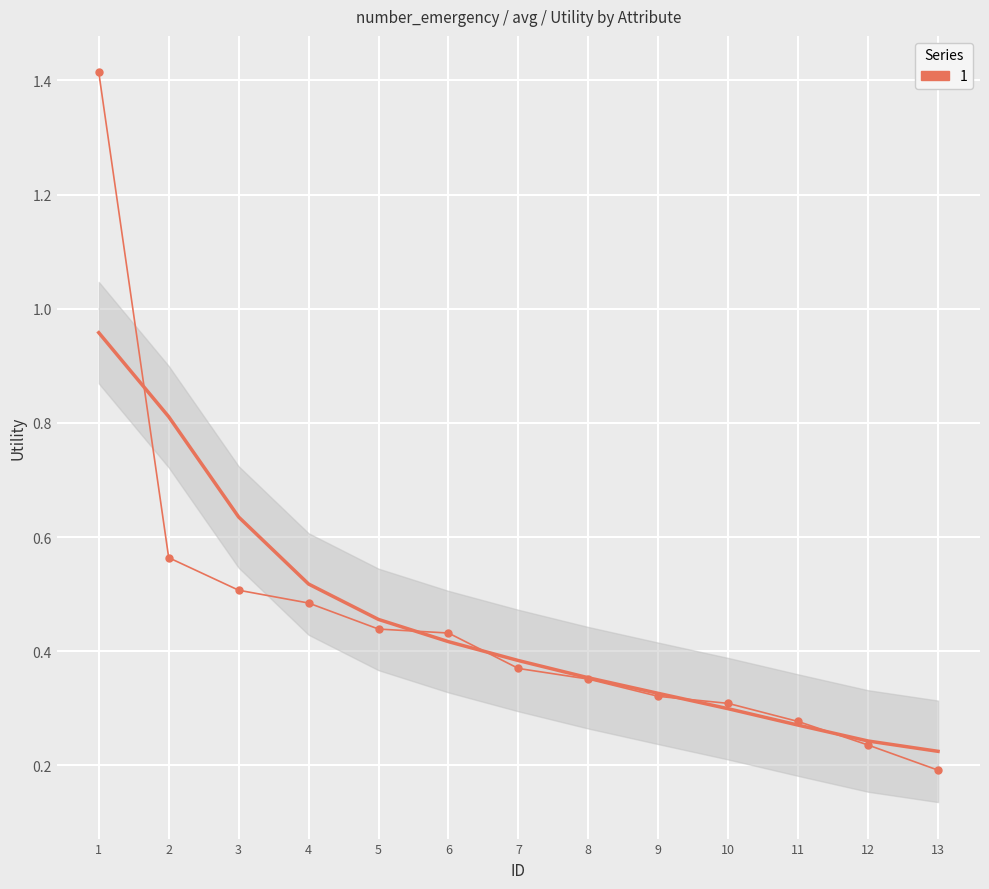

The chart shows a value of 0.2 at 7. True or false?

False